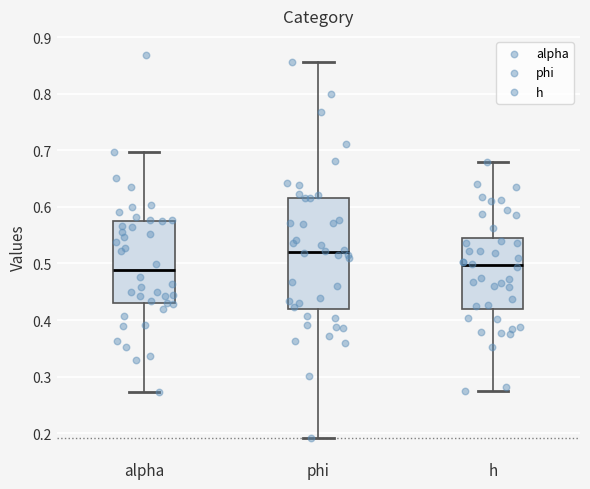

Which box is the tallest, from its lower edge to its upper edge?

phi